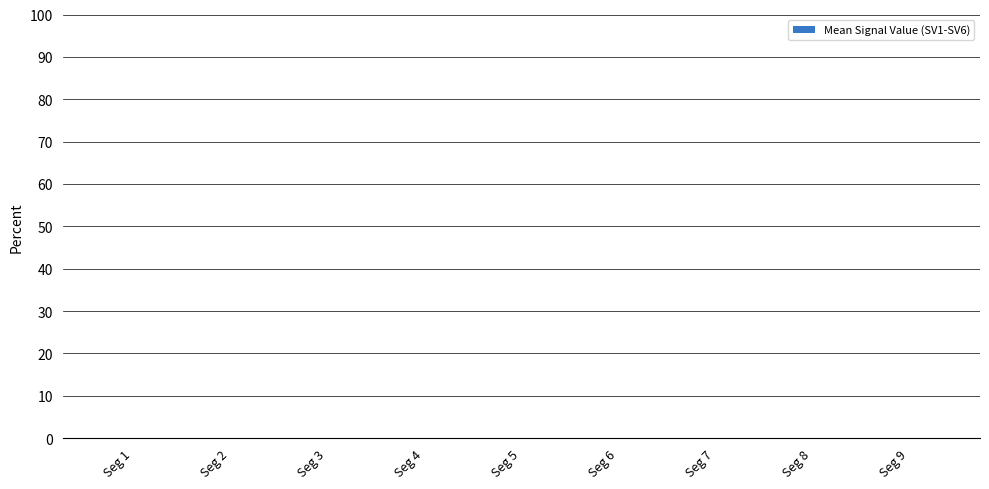

True or false: the data shows 0.1 at Seg 3.

True